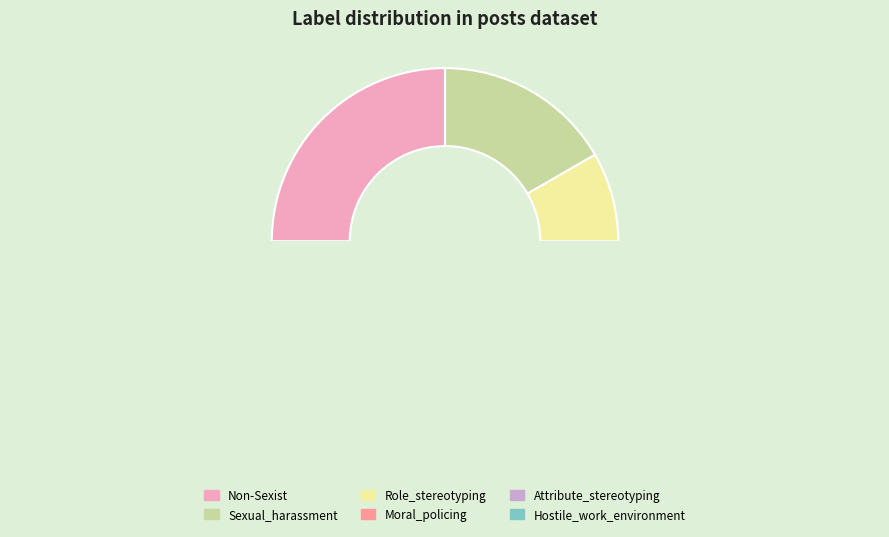

Between Sexual_harassment and Moral_policing, which is larger?

Sexual_harassment